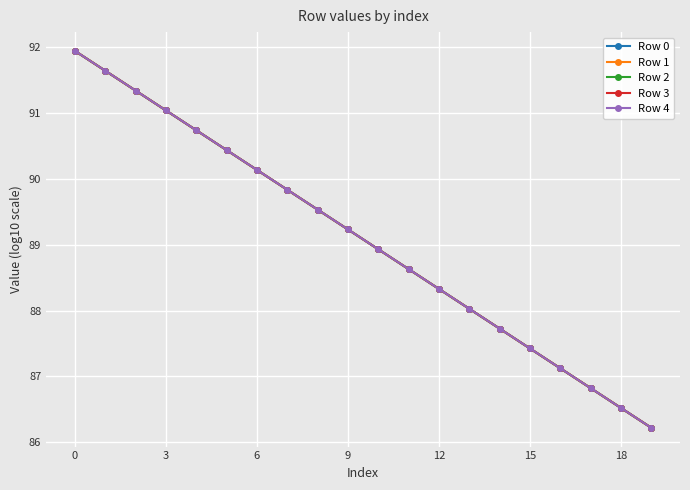

At how many categories does at least one series exceed 87?

17